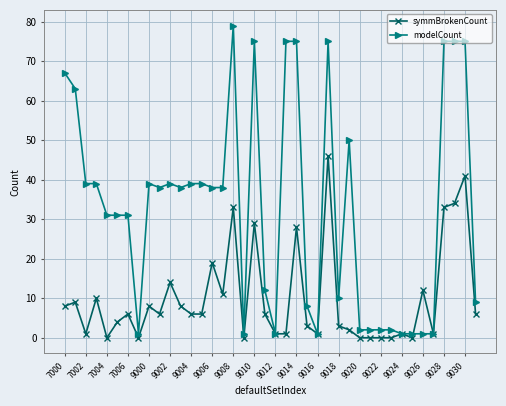

List the series in order of their peak value, lowest first.

symmBrokenCount, modelCount